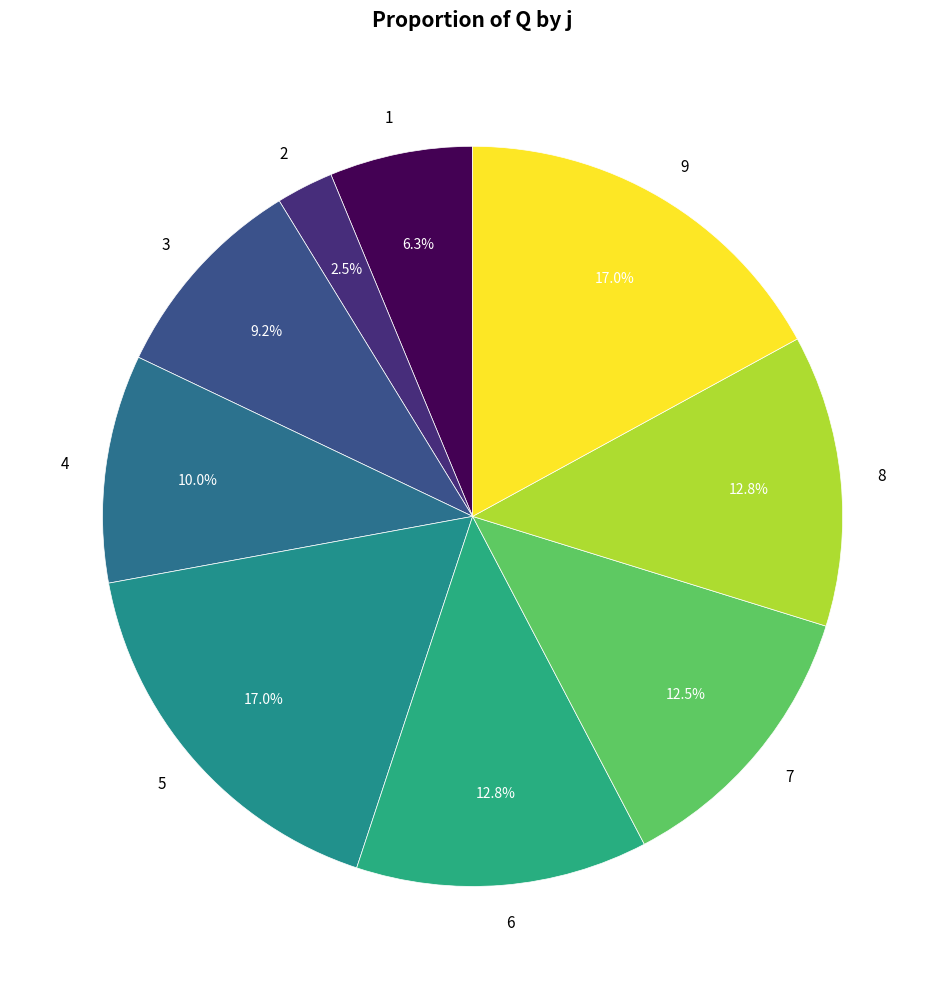

Does 1 account for over 50% of the chart?

No